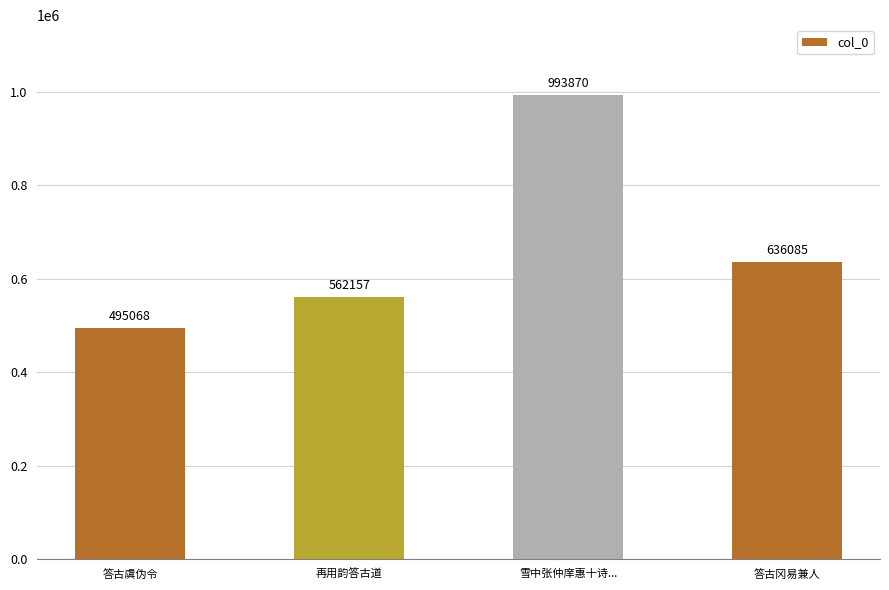

Reading left to right, what are all the values shown in this chart?

答古虞伪令=495068	再用韵答古道=562157	雪中张仲庠惠十诗...=993870	答古冈易兼人=636085